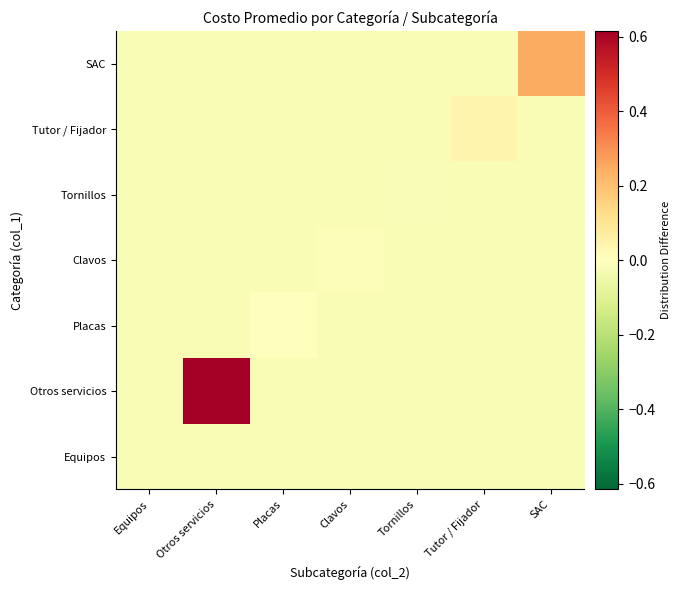

How many distinct data groups are displayed?

7